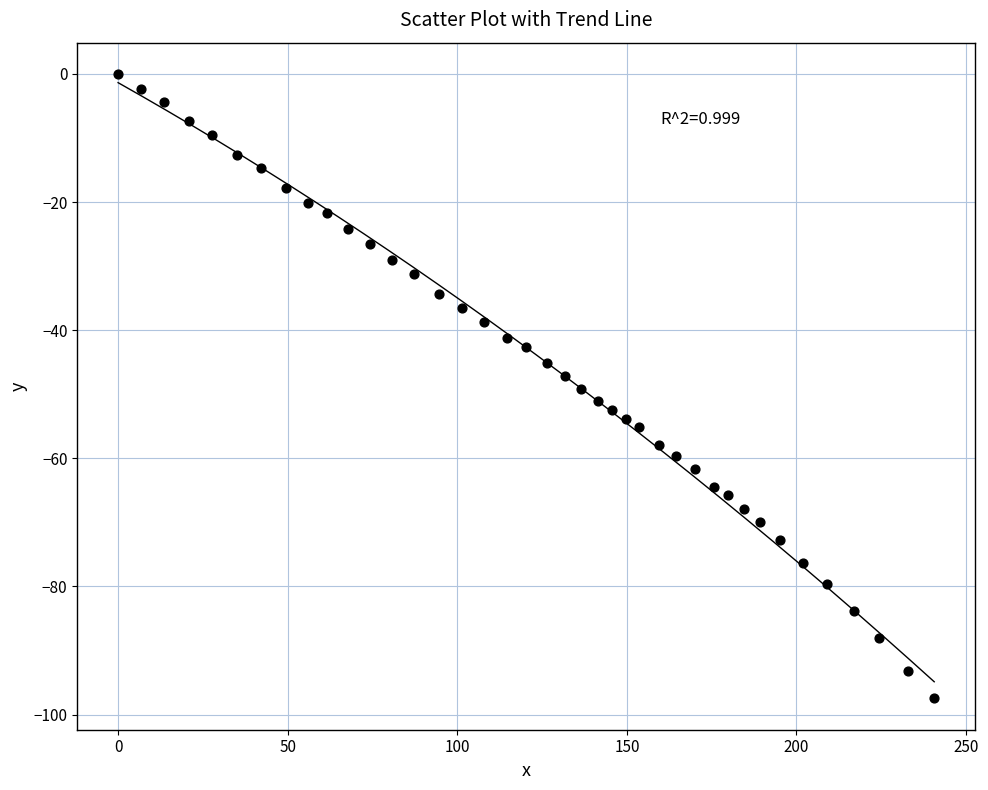

What is the range of X values (max minus min)?

240.6